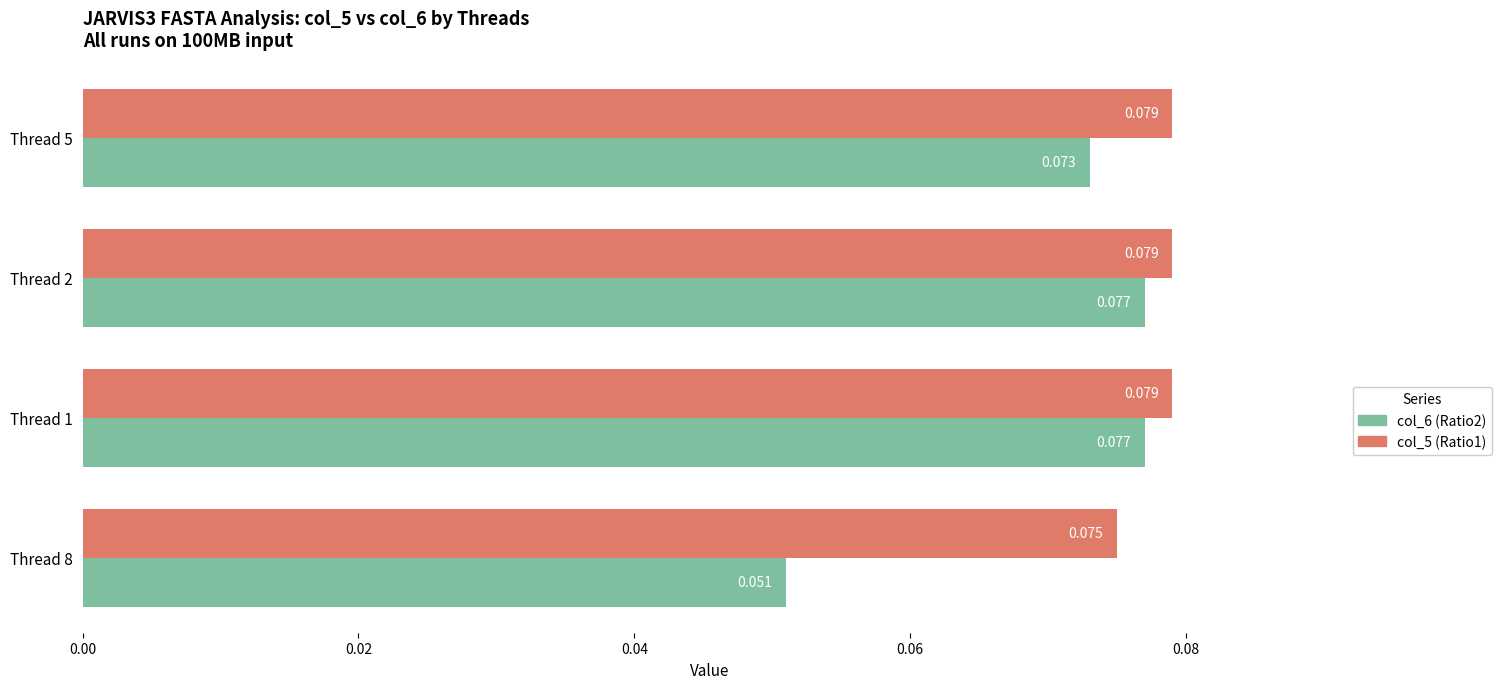

Is the value of col_5 (Ratio1) at Thread 1 greater than the value of col_6 (Ratio2) at Thread 8?

Yes